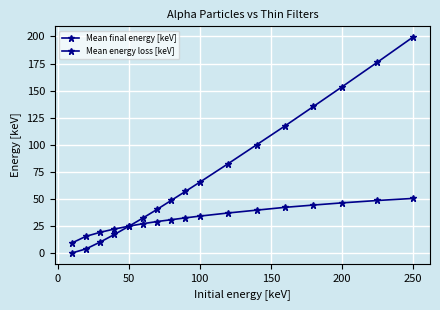

Reading left to right, list all the values displayed in this chart.

Mean final energy [keV]: 0.4	4.2	10.5	17.5	24.9	32.6	40.6	48.9	57.2	65.6	82.7	100.1	117.5	135.4	153.4	176.2	199.3
Mean energy loss [keV]: 9.6	15.8	19.5	22.5	25.1	27.4	29.4	31.1	32.8	34.4	37.3	39.9	42.5	44.6	46.6	48.8	50.7